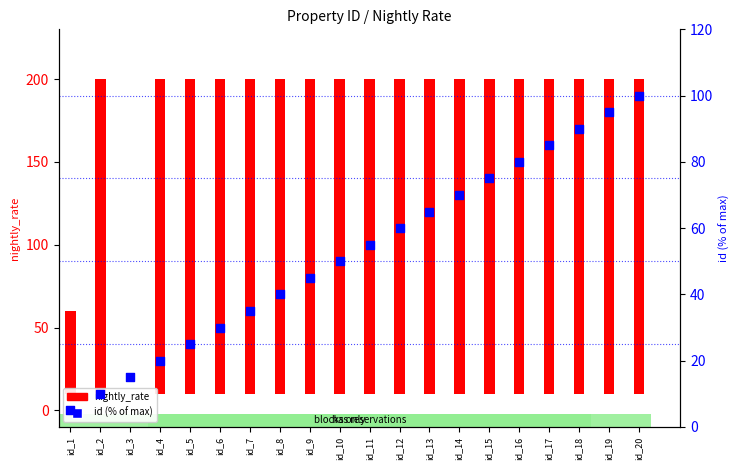

What is the ratio of the value at id_5 to the value at id_10?

0.5